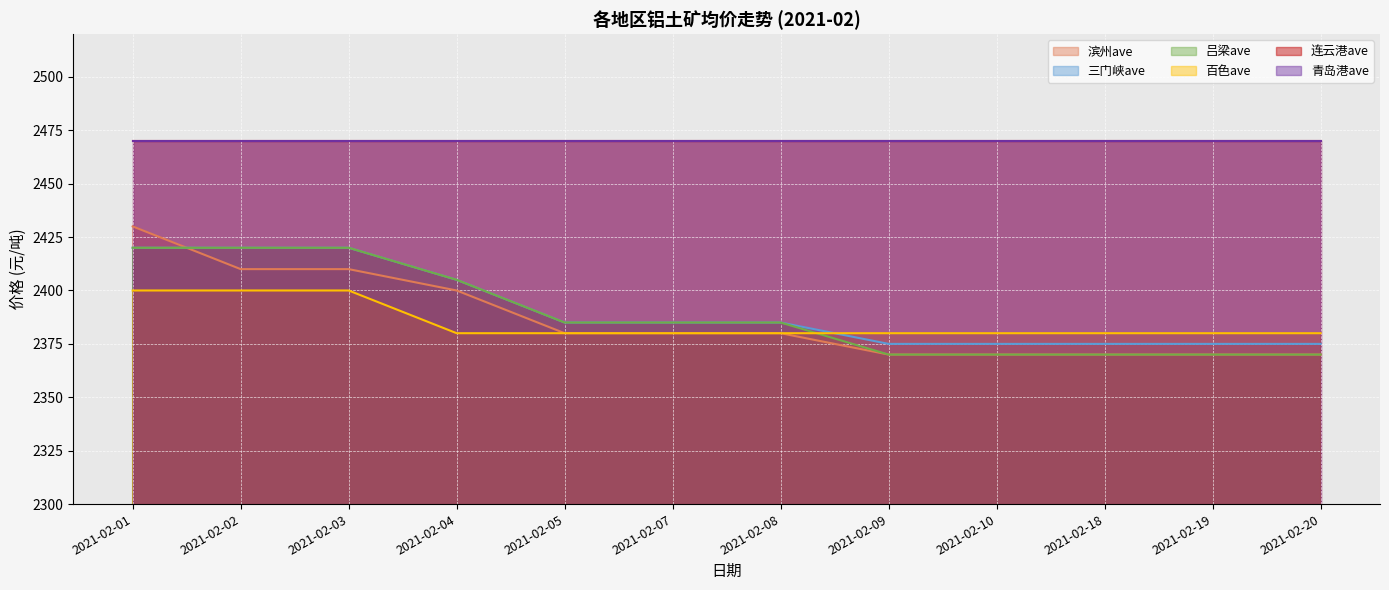

True or false: 吕梁ave and 三门峡ave cross at least once.

False